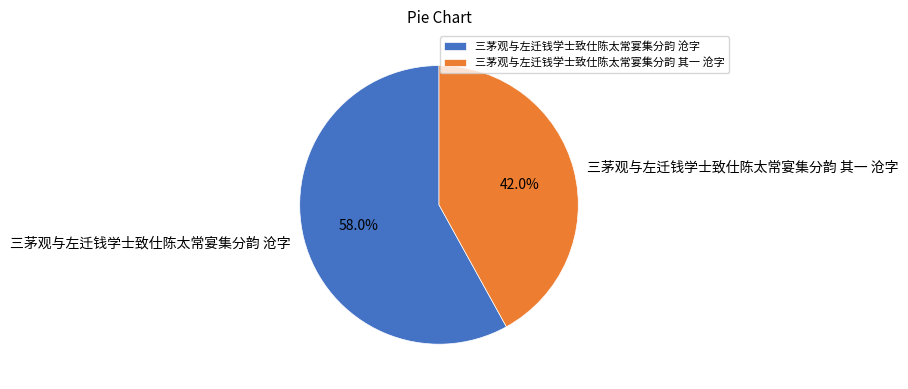

Rank the categories by value from lowest to highest.

三茅观与左迁钱学士致仕陈太常宴集分韵 其一 沧字, 三茅观与左迁钱学士致仕陈太常宴集分韵 沧字